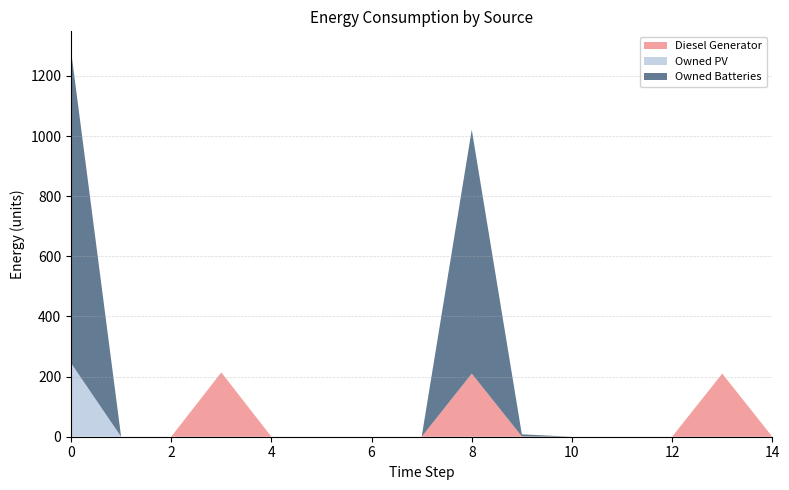

Reading right to left, list all the values displayed in this chart.

Diesel Generator: 14=0	13=210	12=0	11=0	10=0	9=1	8=210	7=0	6=0	5=0	4=0	3=214	2=0	1=0	0=0
Owned PV: 14=0	13=0	12=0	11=0	10=0	9=0	8=0	7=0	6=0	5=0	4=0	3=0	2=0	1=0	0=245
Owned Batteries: 14=0	13=0	12=0	11=0	10=0	9=7	8=811	7=0	6=0	5=0	4=0	3=0	2=0	1=0	0=1039